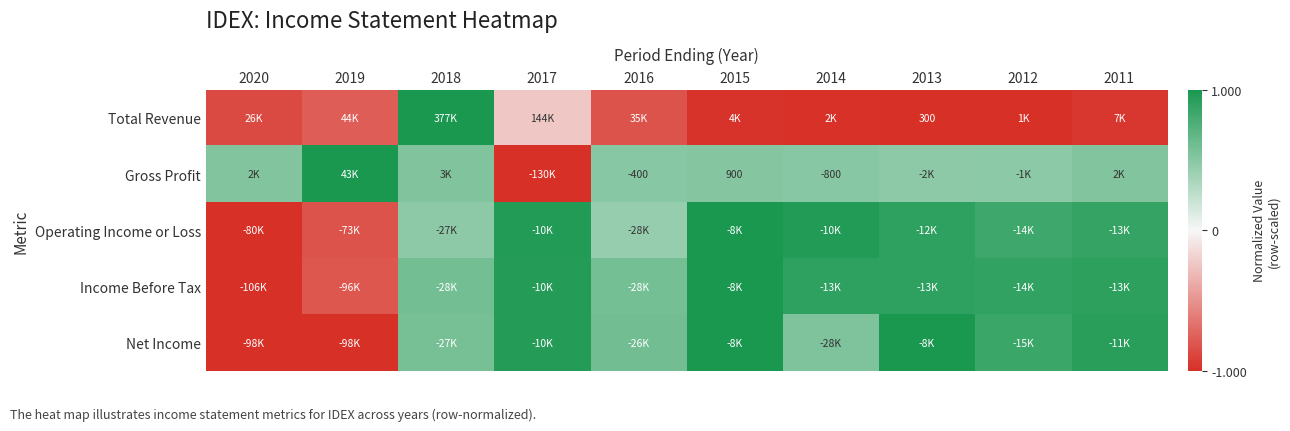

Which series has the widest spread of values?

Total Revenue